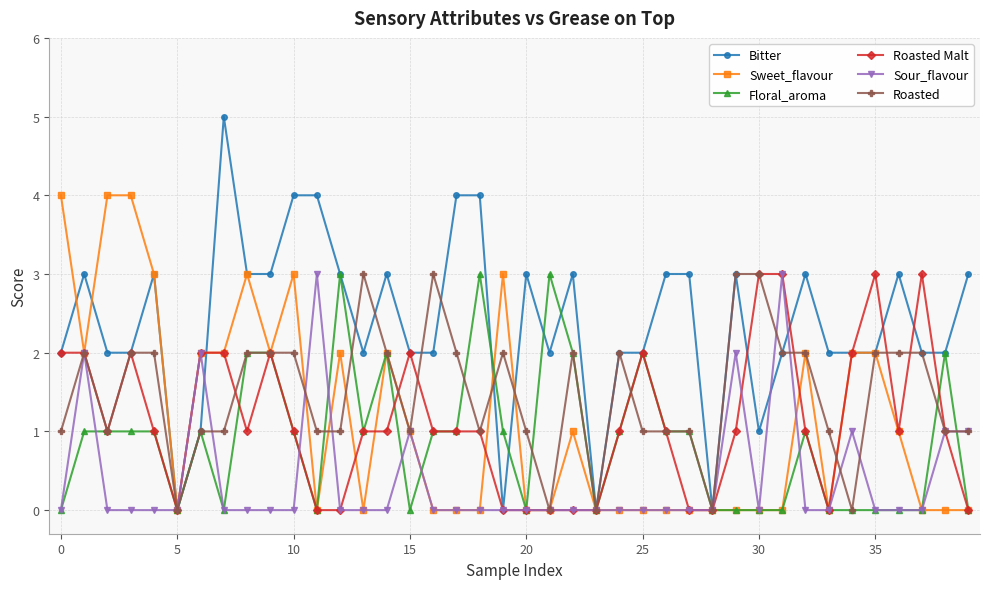

Which series has the largest range (max minus min)?

Bitter